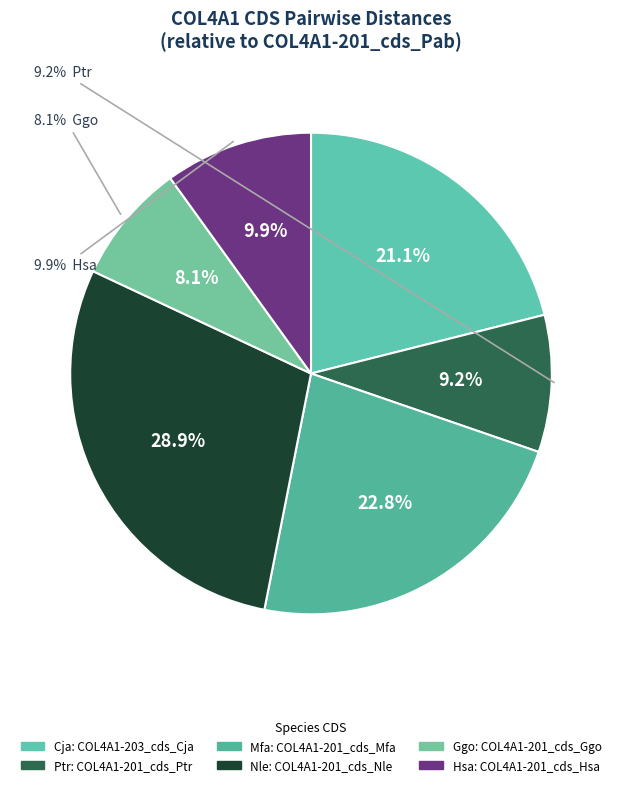

What is the largest slice in the pie chart?

COL4A1-201_cds_Nle